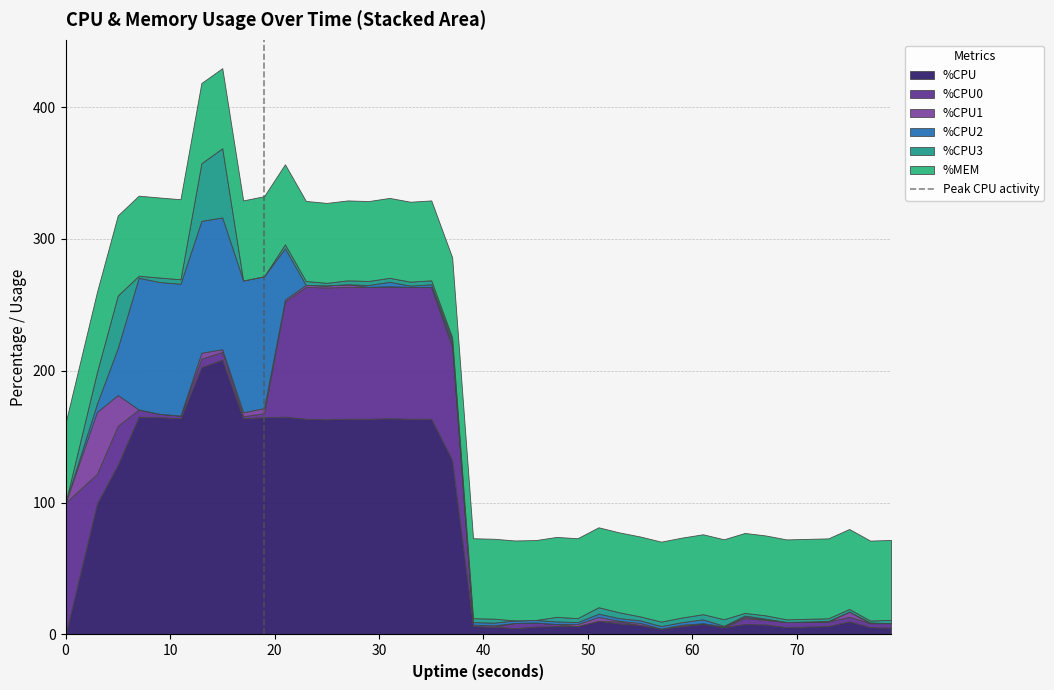

What is the highest value of the %CPU series?

208.4